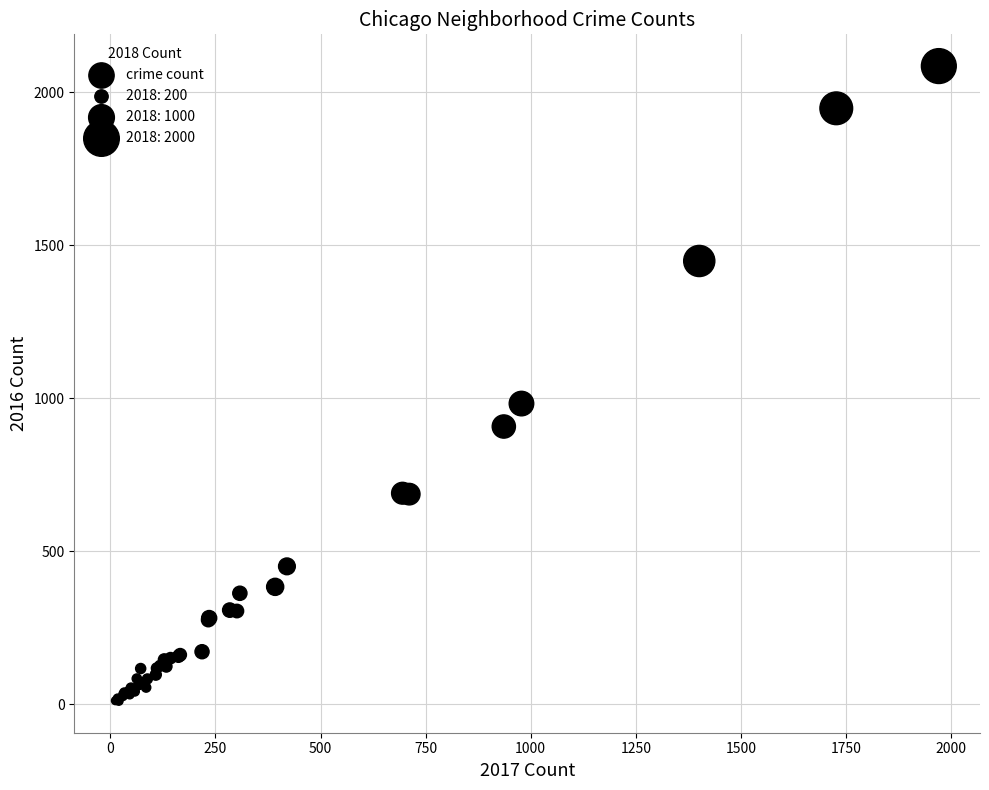

What Y value in the scatter plot is closest to 1048?

983